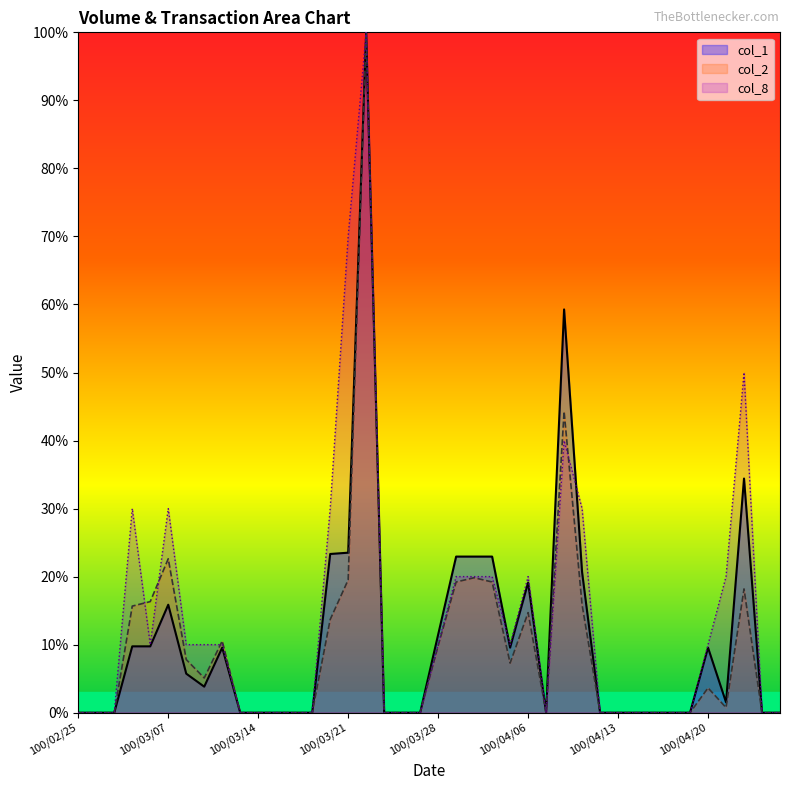

What is the label of the 32nd point from the right?

100/03/10